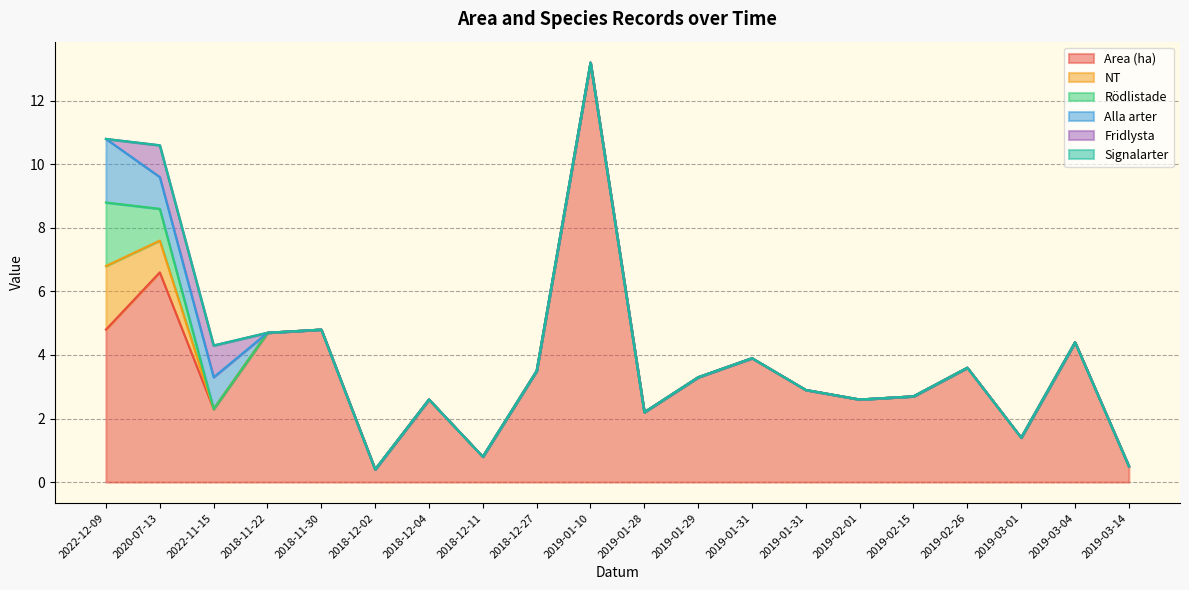

What is the difference between the highest and lowest values at 2020-07-13?

6.6